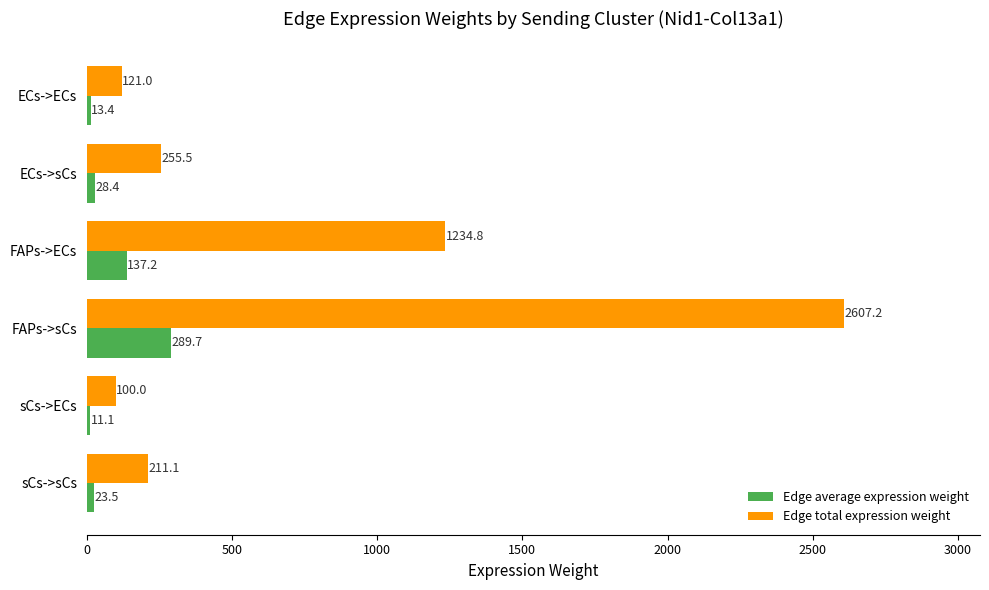

Is the value of Edge average expression weight at FAPs->ECs greater than the value of Edge total expression weight at FAPs->sCs?

No